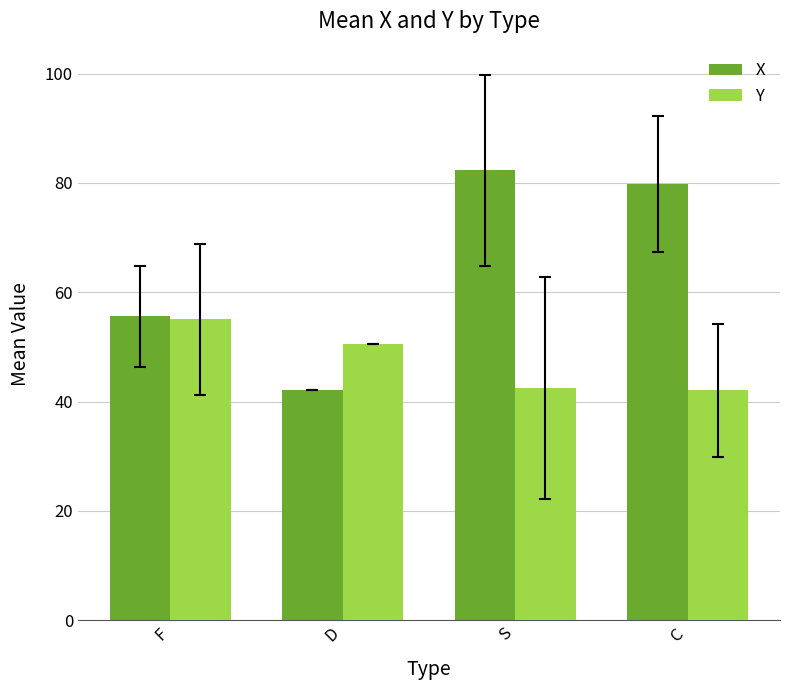

At which label does X reach its peak?

S